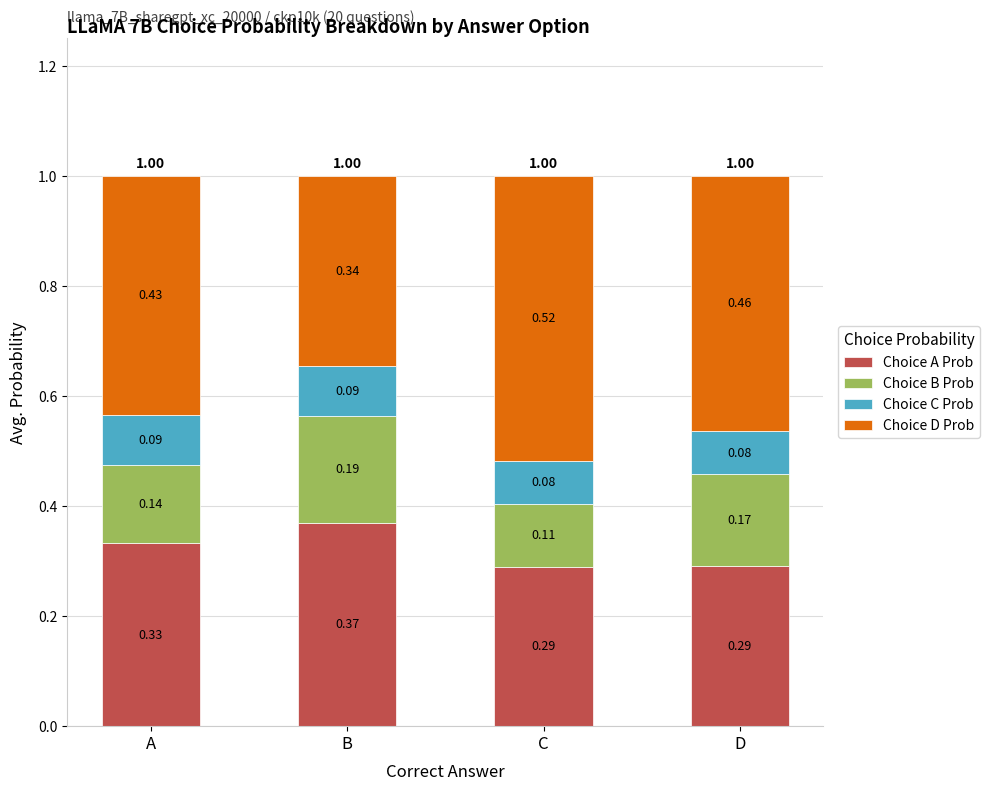

What is the sum of all Choice A Prob values?

1.3